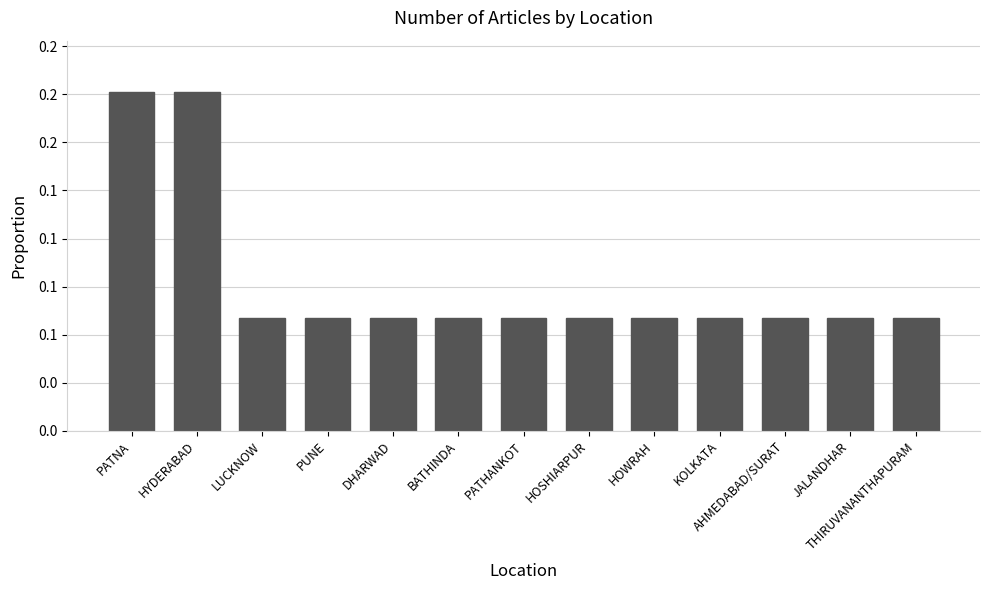

Reading left to right, list all the values displayed in this chart.

PATNA=0.2	HYDERABAD=0.2	LUCKNOW=0.1	PUNE=0.1	DHARWAD=0.1	BATHINDA=0.1	PATHANKOT=0.1	HOSHIARPUR=0.1	HOWRAH=0.1	KOLKATA=0.1	AHMEDABAD/SURAT=0.1	JALANDHAR=0.1	THIRUVANANTHAPURAM=0.1